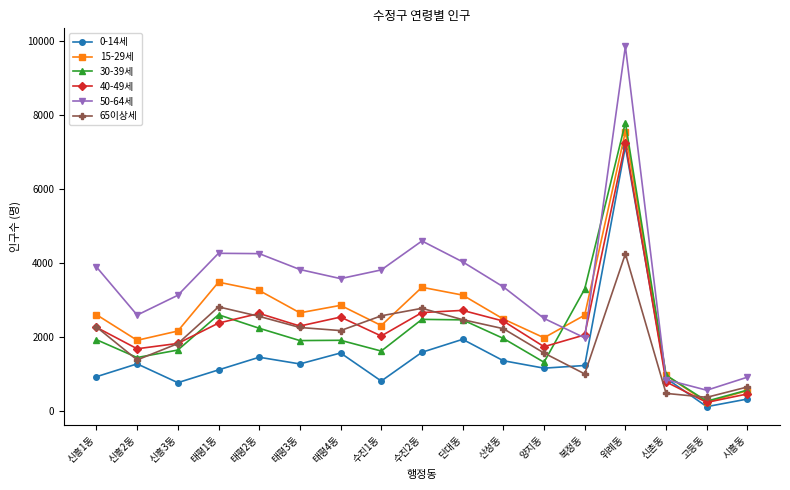

What is the label of the 8th point from the right?

단대동